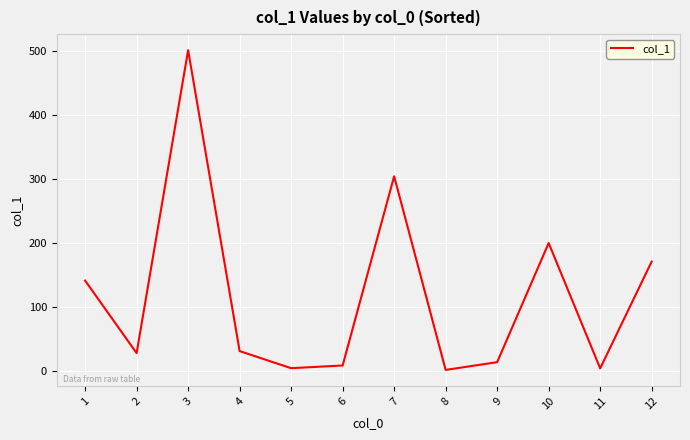

How many distinct data groups are displayed?

1